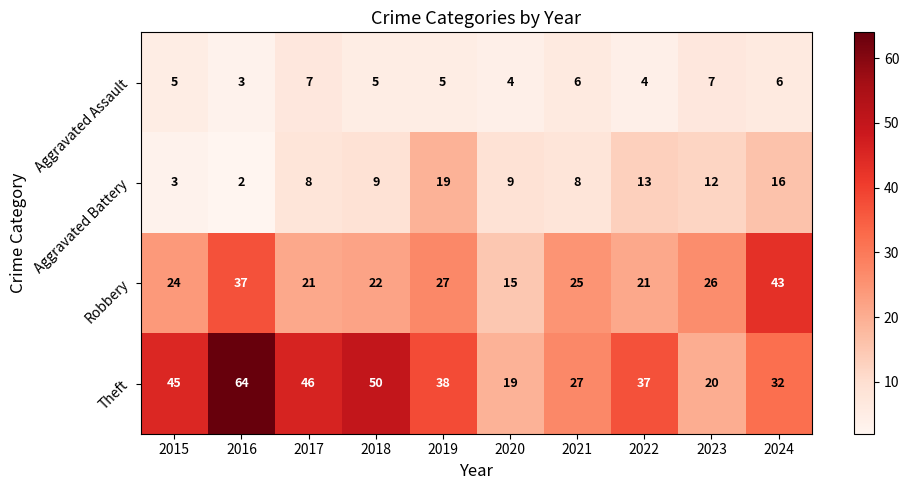

Count the number of categories in the chart.

10